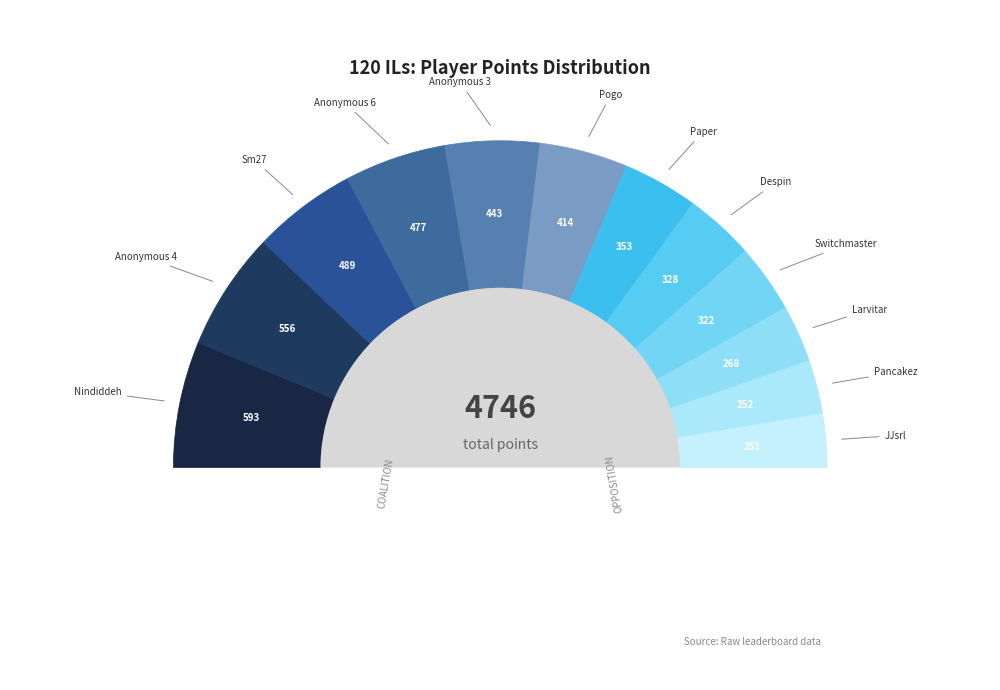

Is there a majority slice in this chart?

No